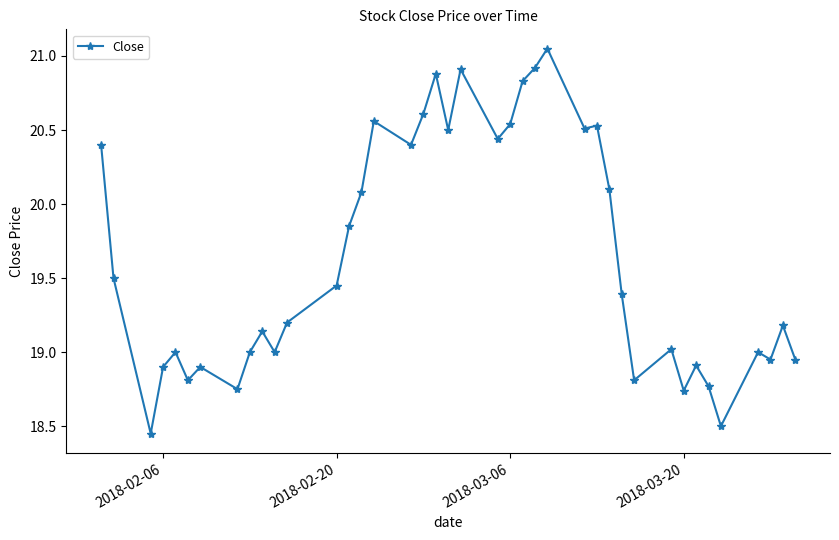

What is the difference between the second highest and second lowest values?

2.4